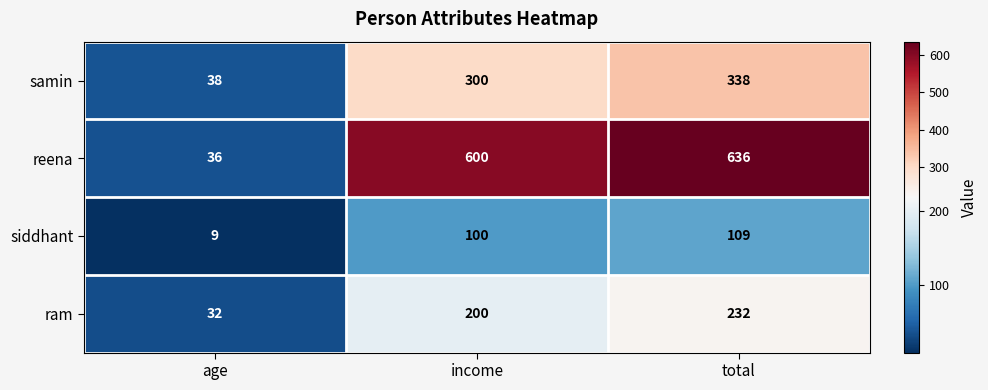

Between income and total, which series saw the biggest shift?

samin